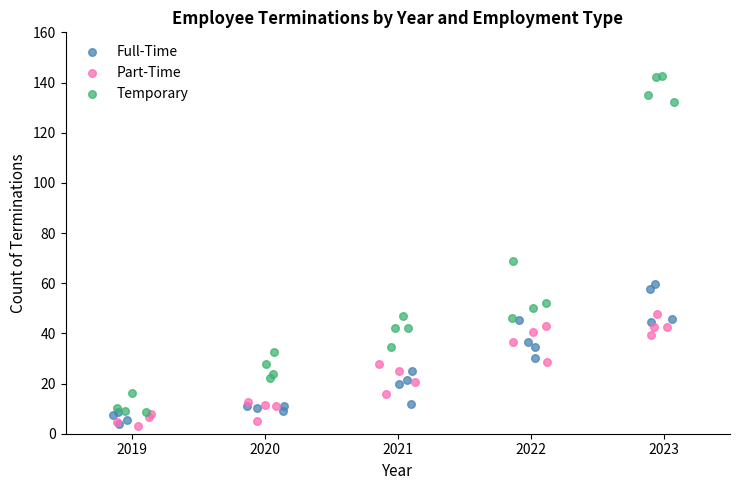

Which series has the largest Y range (max minus min)?

Temporary